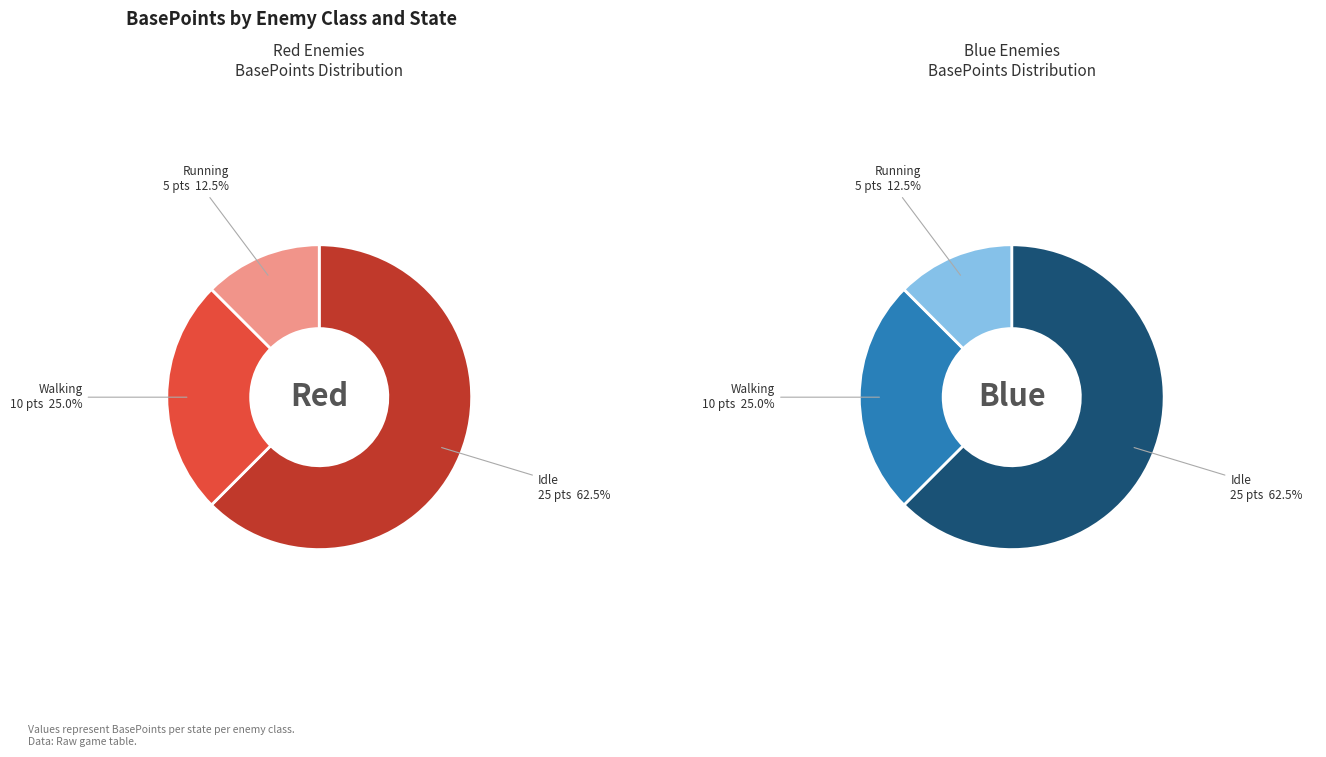

Is Enemy_Blue_BP Walking the majority of the pie?

No